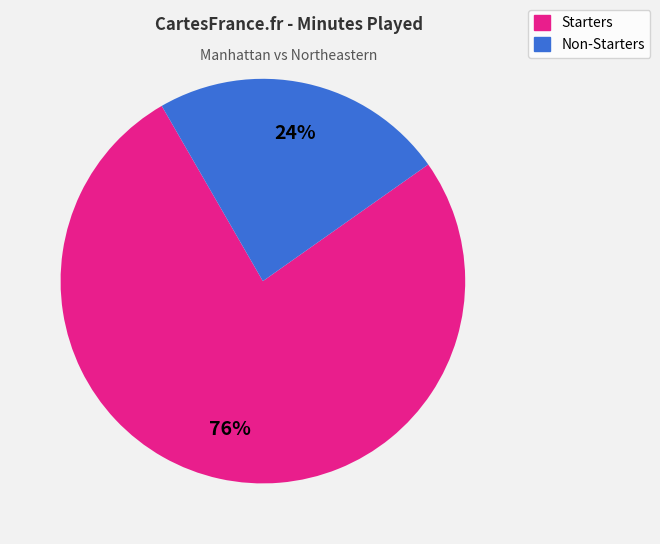

To the nearest percent, what is the average slice percentage?

50%